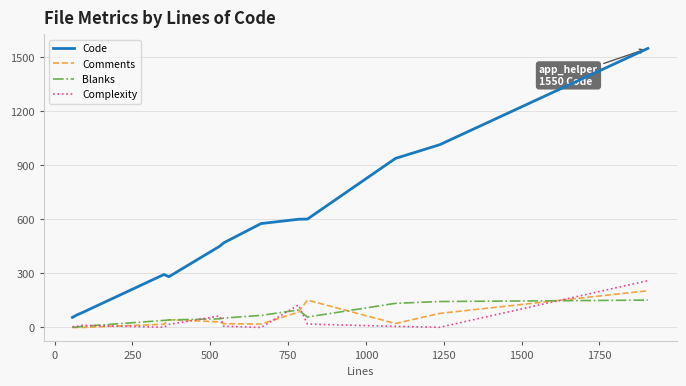

Which series has the largest total across all categories?

Code